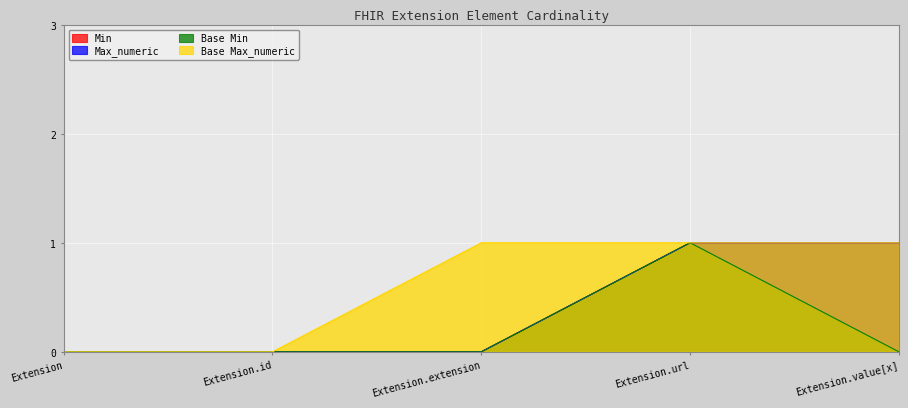

True or false: Min has more than 0 points higher than both neighbors.

False